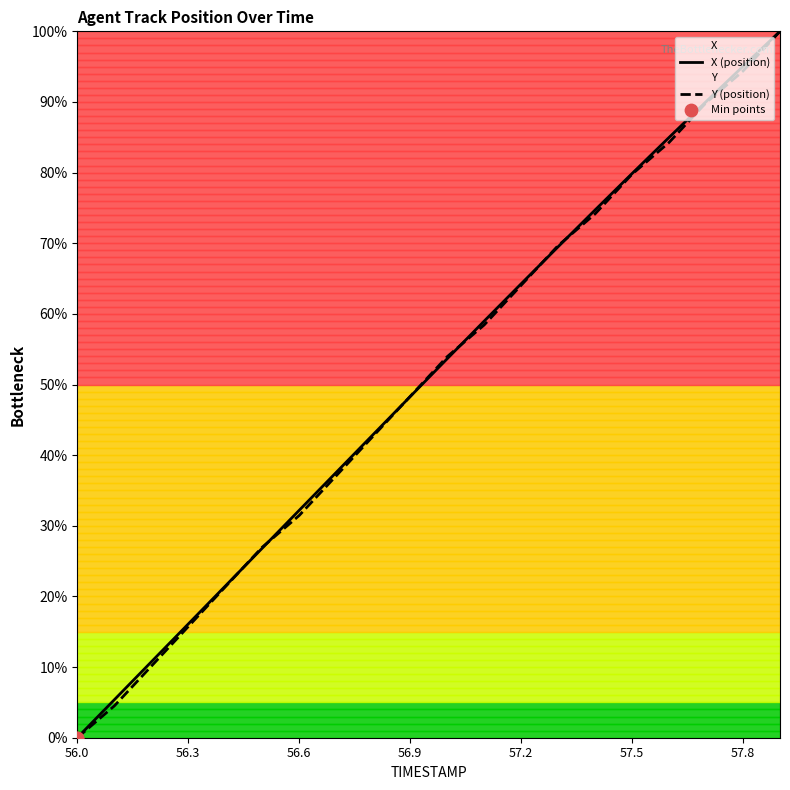

Which series has the largest total across all categories?

X